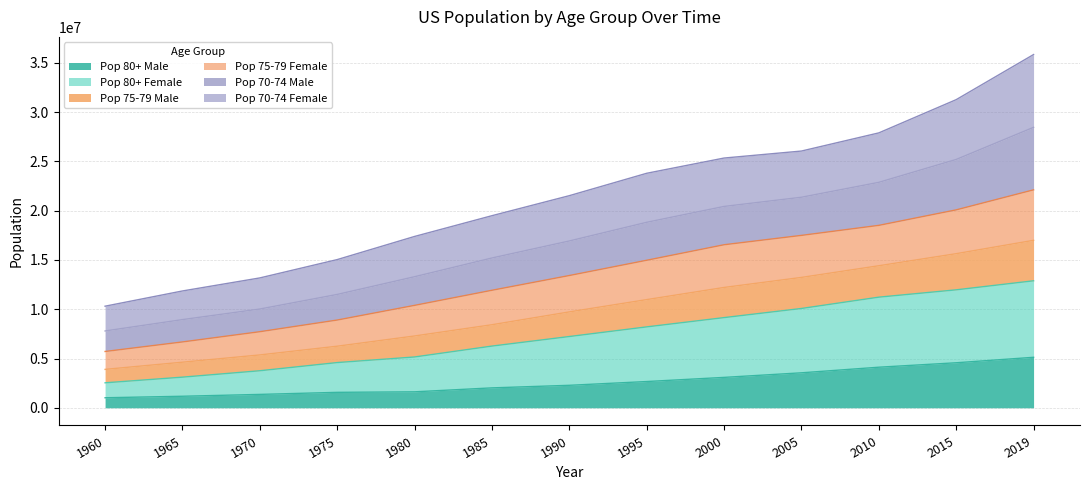

What is the total value across all series at 1975?

15034551